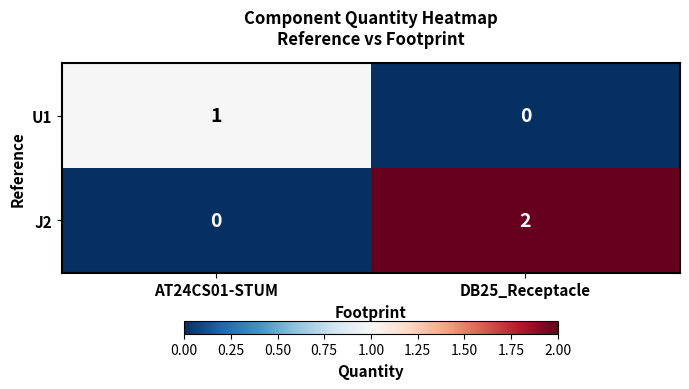

How many positive values does the U1 series have?

1